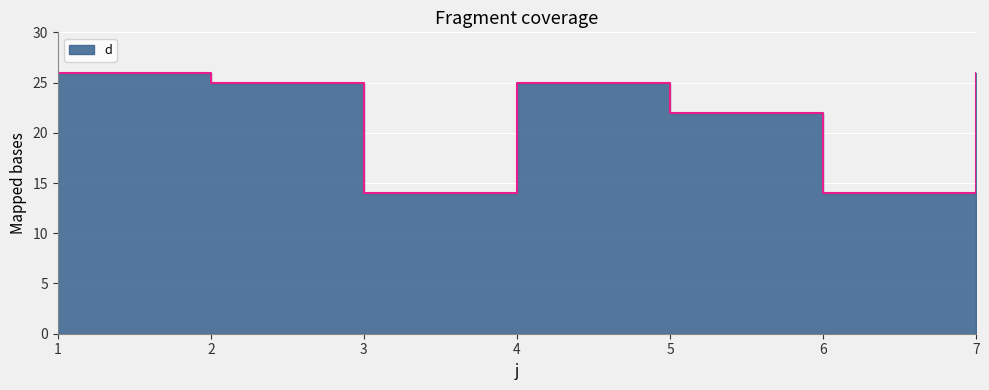

At which label is the value closest to 20?

5